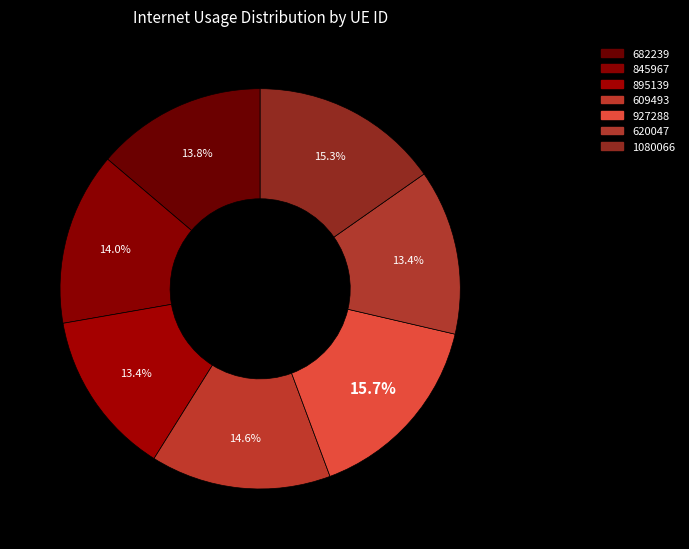

Rank the categories by value from highest to lowest.

927288, 1080066, 609493, 845967, 682239, 620047, 895139